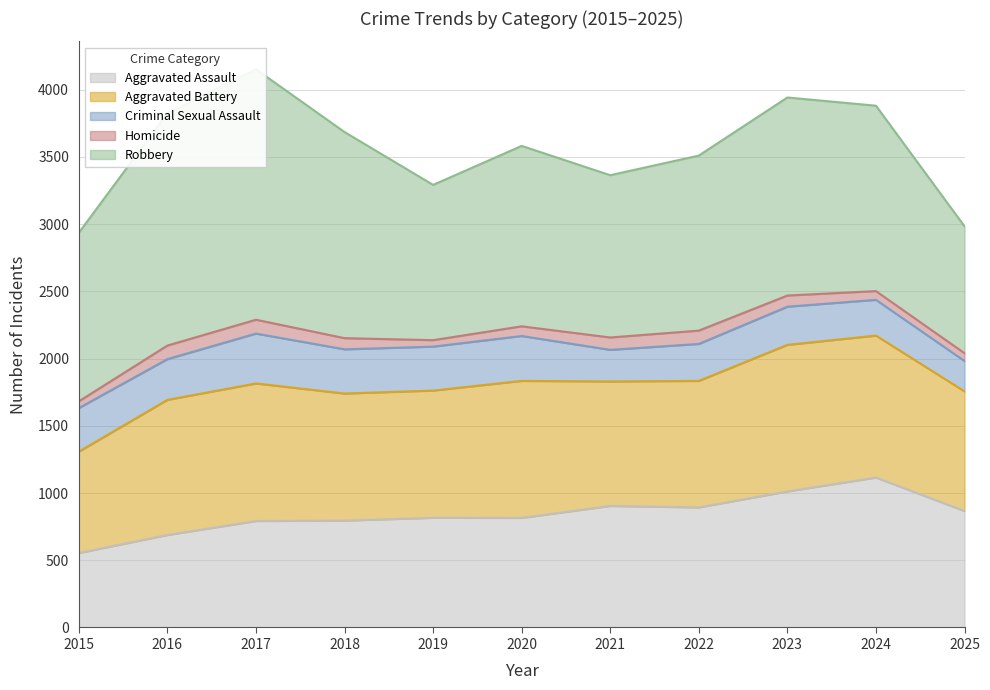

At which category does the chart reach its minimum across all series?

2019